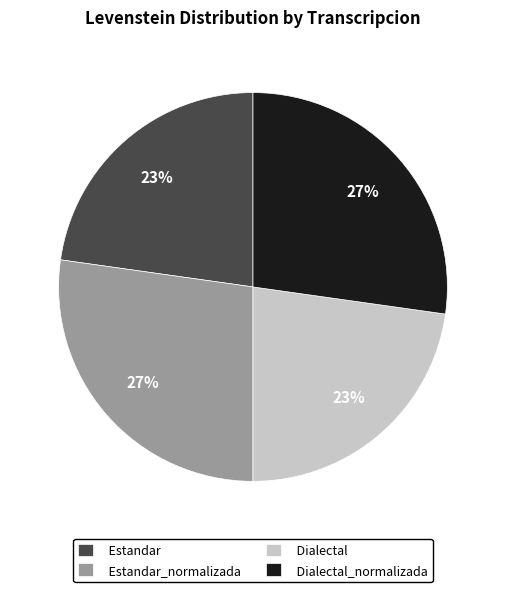

How many slices are in this pie chart?

4